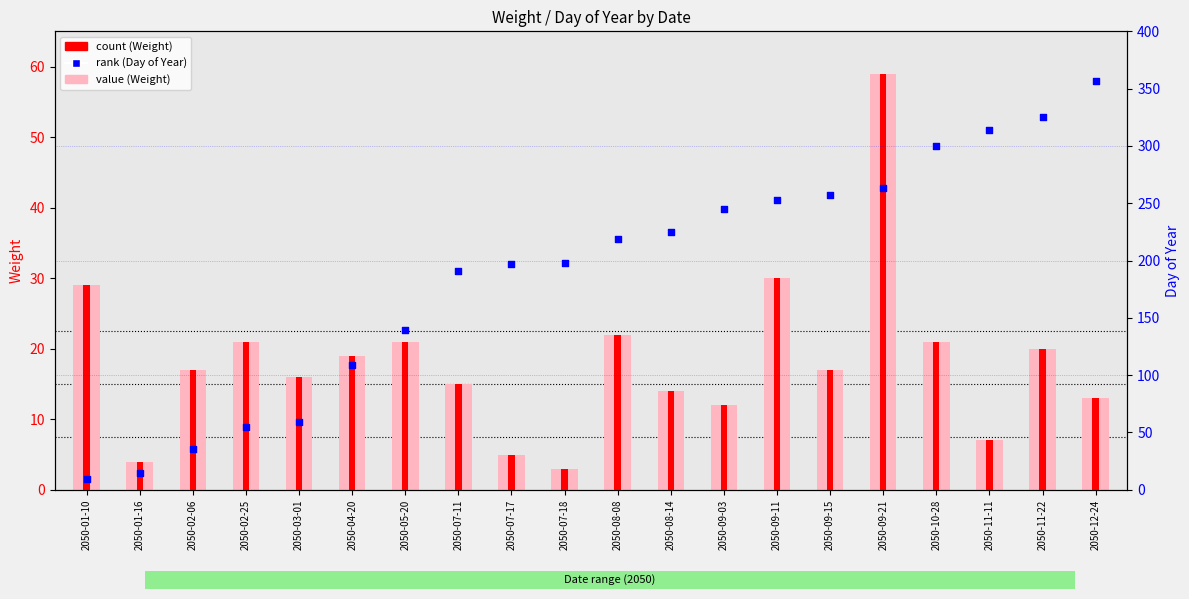

What are all the series names shown in the legend?

value (Weight), count (Weight), rank (Day of Year)